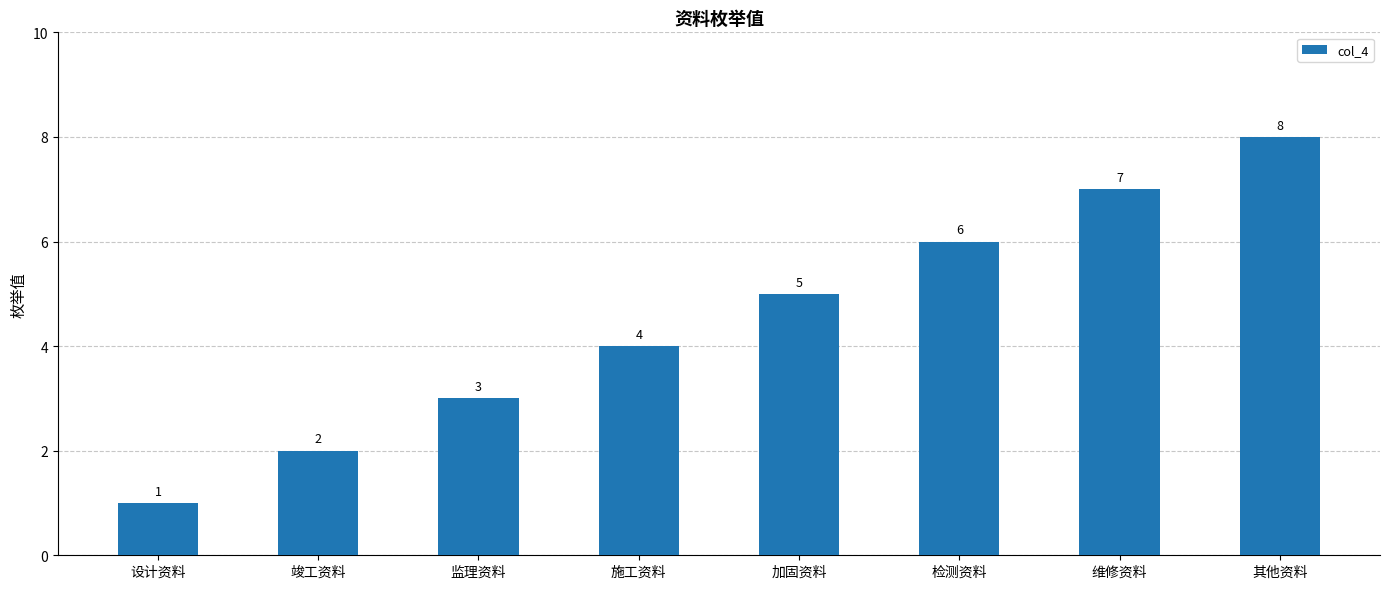

Is it true that the value at 加固资料 is 5?

True